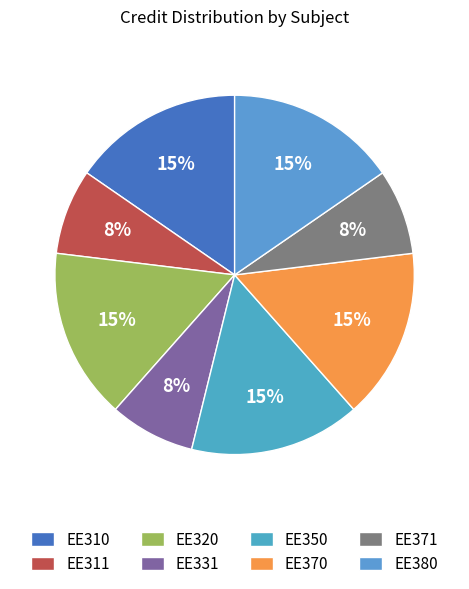

Rank the categories by value from lowest to highest.

EE311, EE331, EE371, EE310, EE320, EE350, EE370, EE380